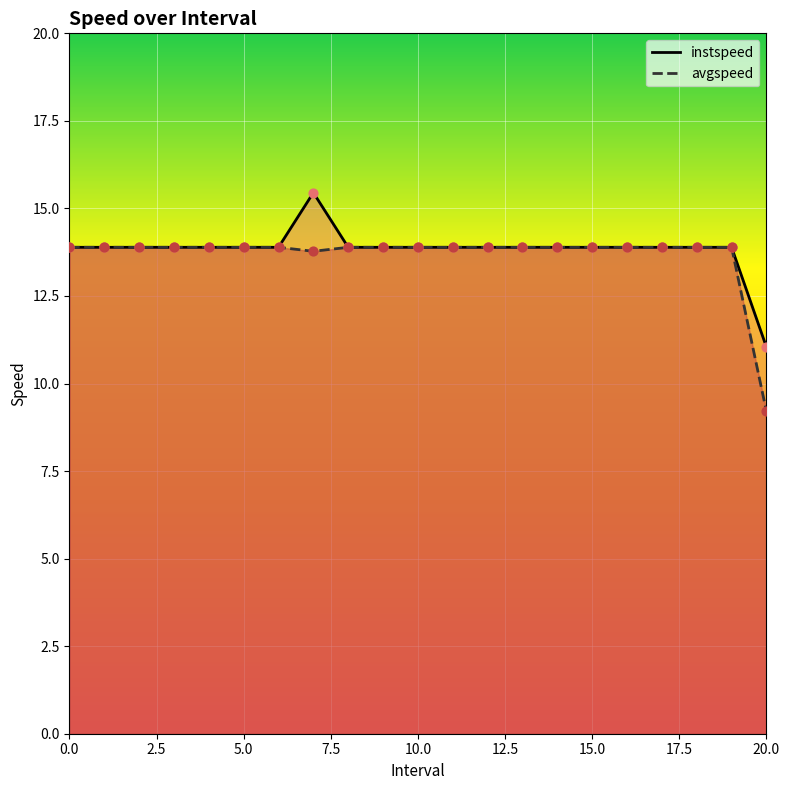

Which series contains the highest Y value?

instspeed